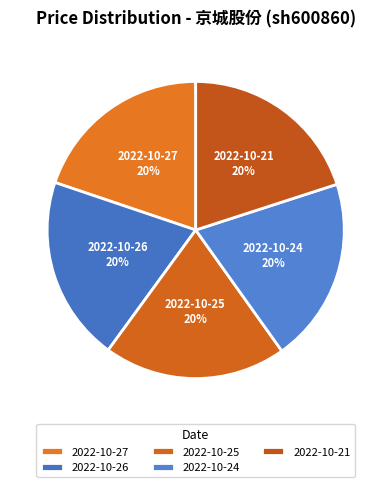

How many segments does this pie chart have?

5